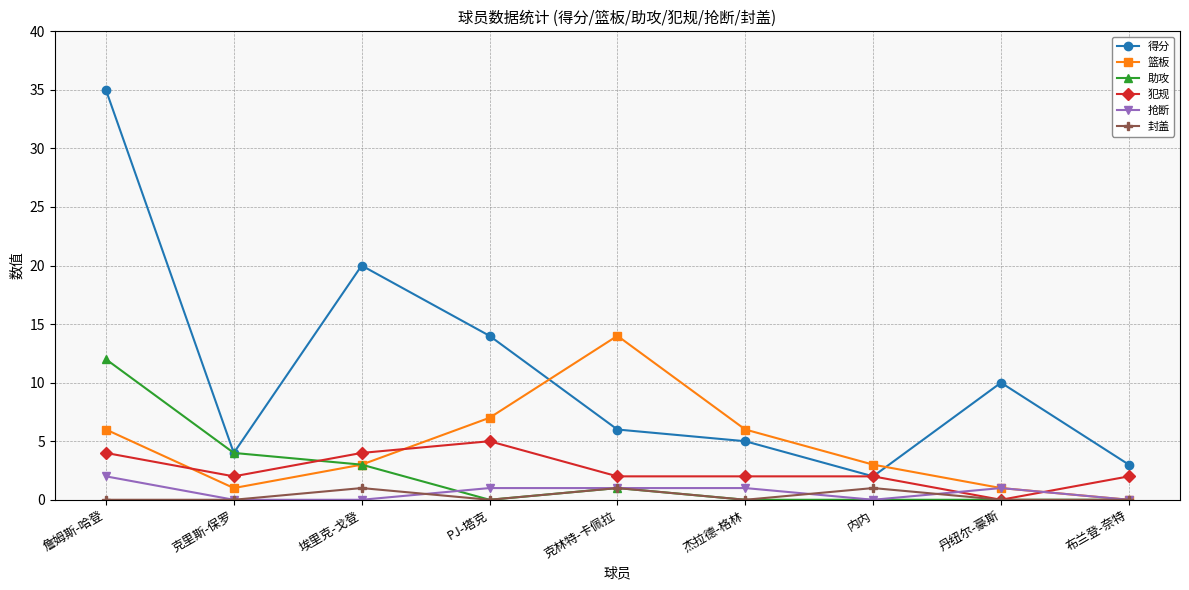

Where do 得分 and 篮板 first cross each other?

PJ-塔克 and 克林特-卡佩拉